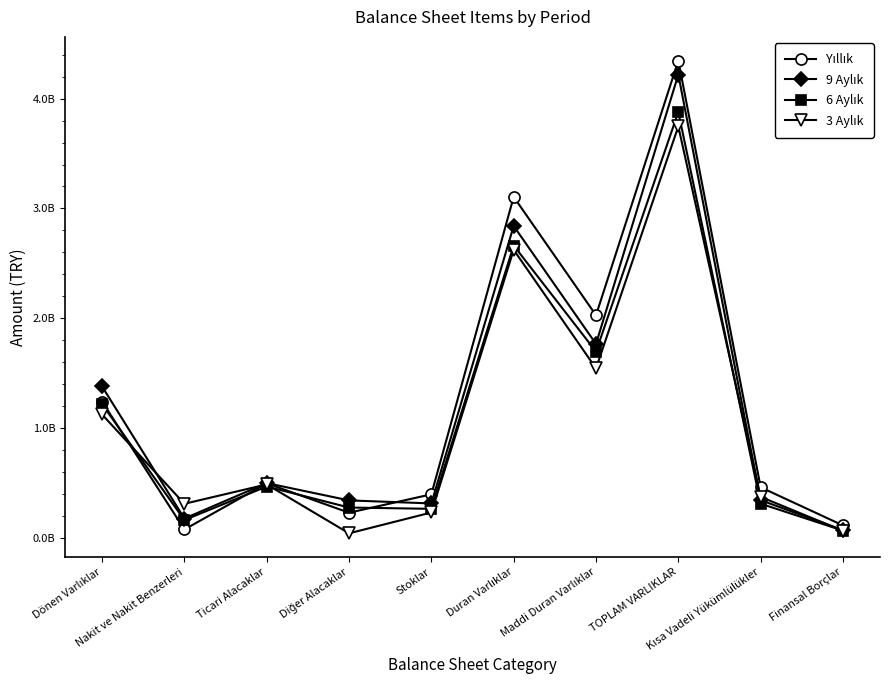

What is the difference between the second highest and second lowest values in the Yıllık series?

2992055559